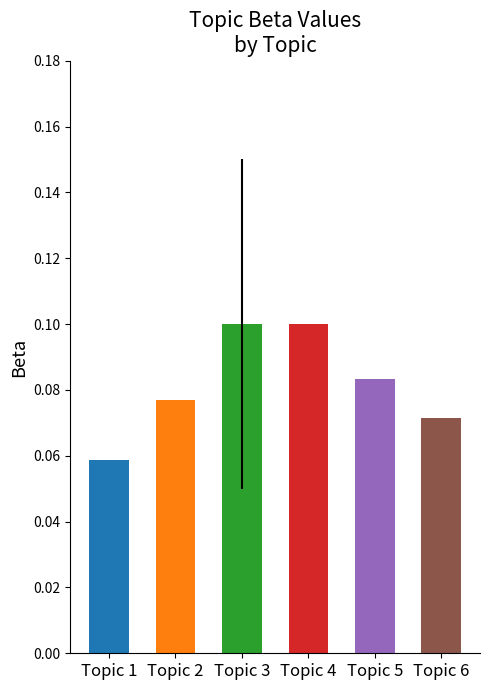

Which label corresponds to the largest value in the chart?

Topic 3